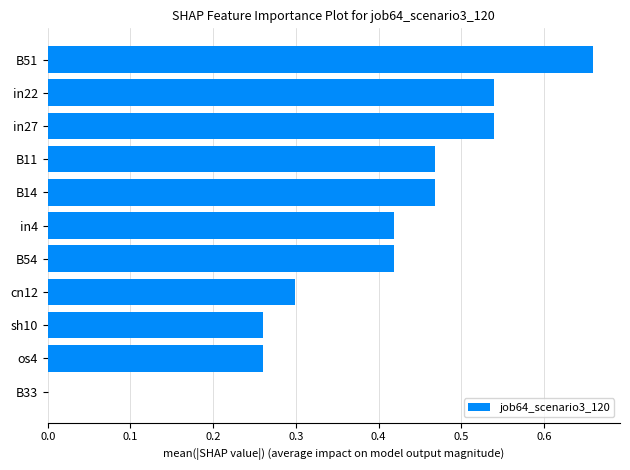

What is the sum of all values?

4.3